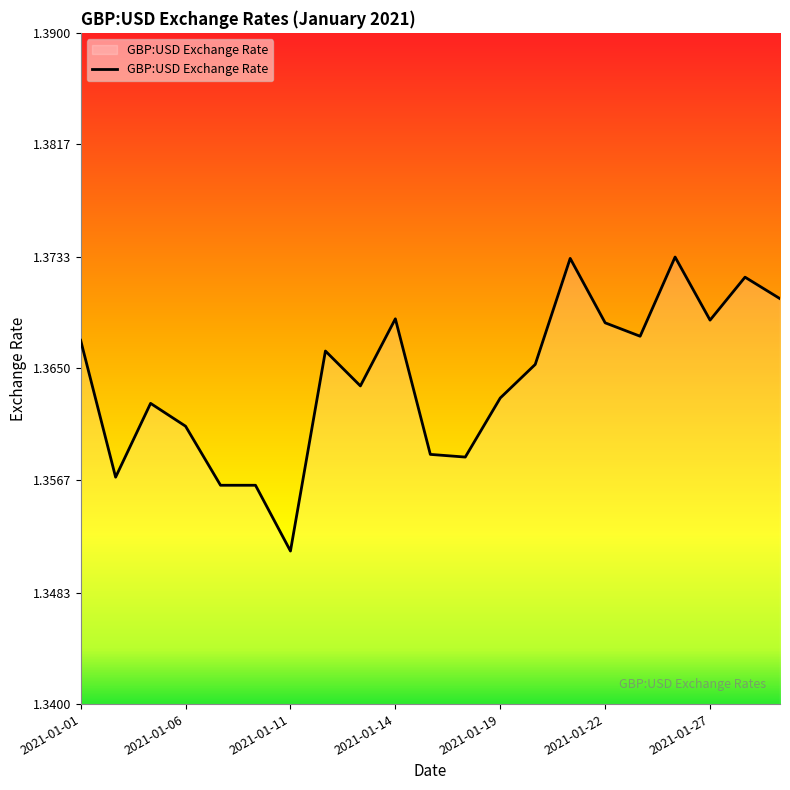

How many lines are shown in the chart?

1